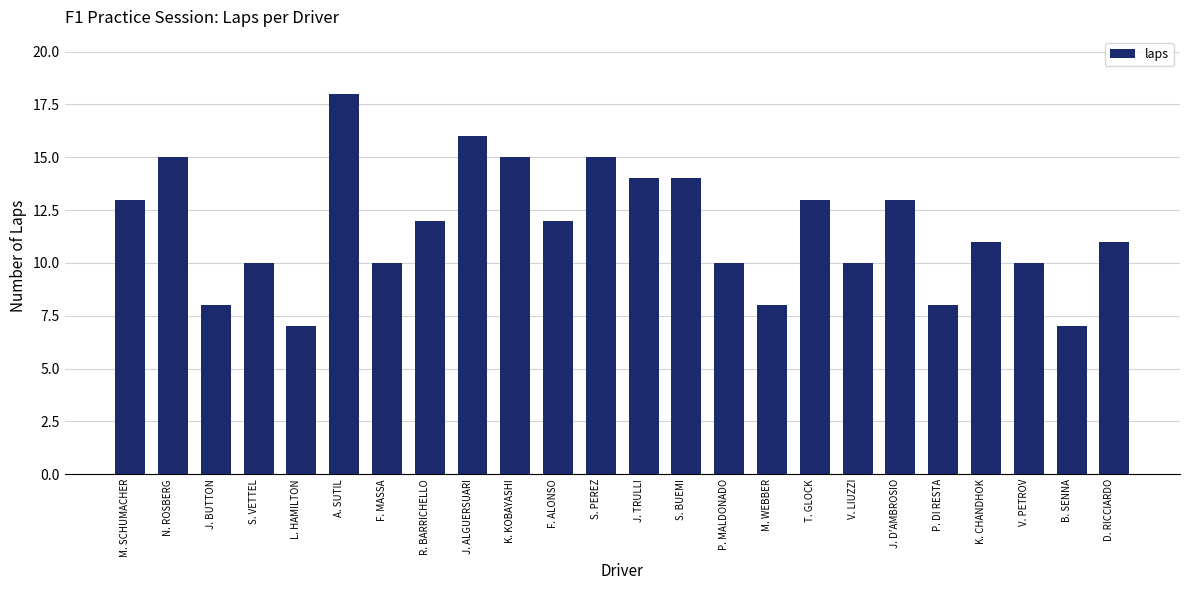

How many values are below 12?

12